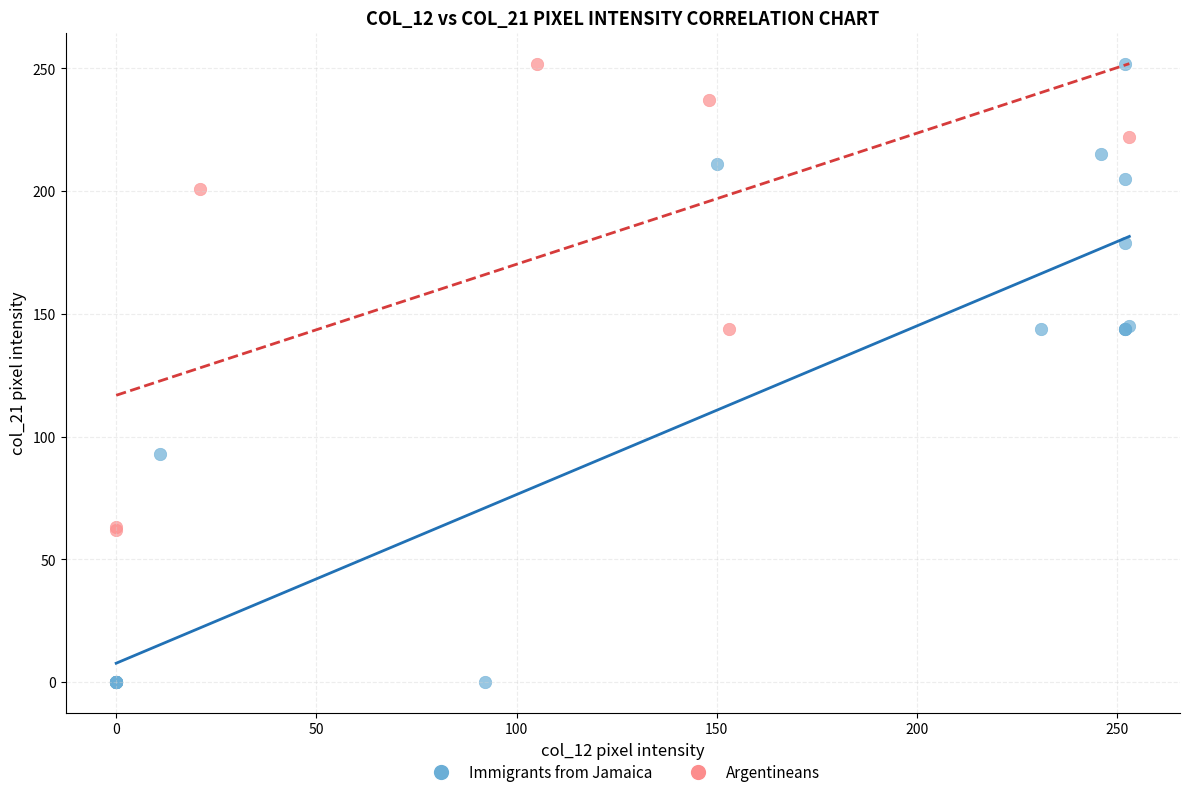

Which series has the widest spread of Y values?

Immigrants from Jamaica